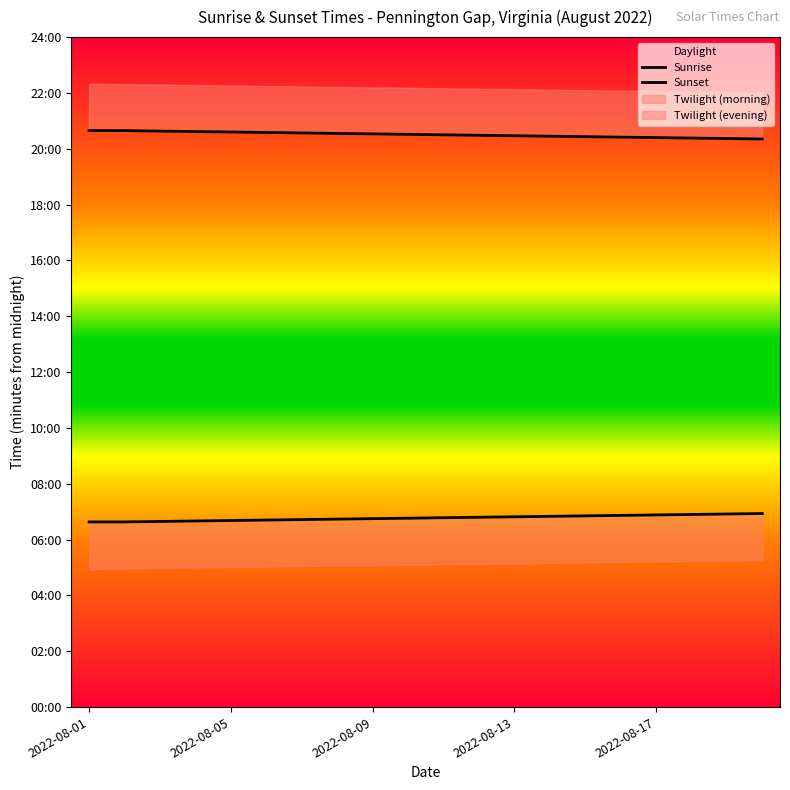

Between 2022-08-01 and 2022-08-05, which series saw the biggest shift?

Sunrise